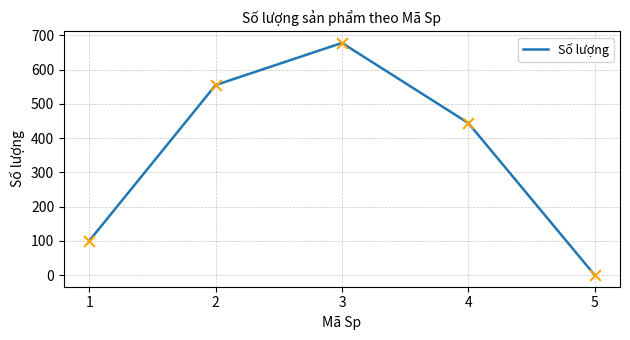

Which has a higher value, 1 or 2?

2